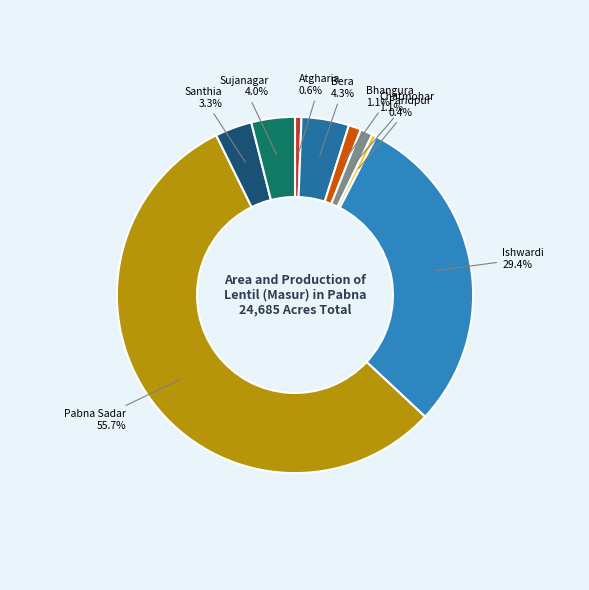

What is the largest slice in the pie chart?

Pabna Sadar